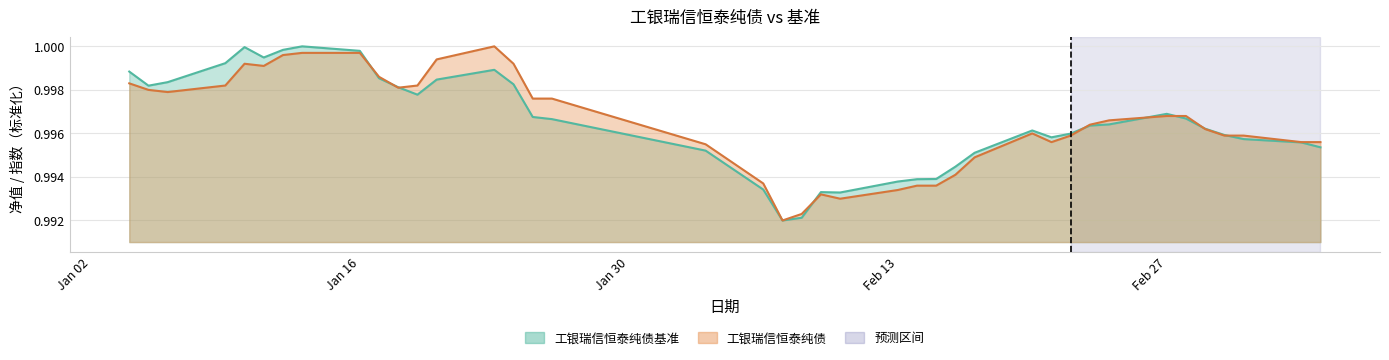

Does the chart display data point markers on the line(s)?

No